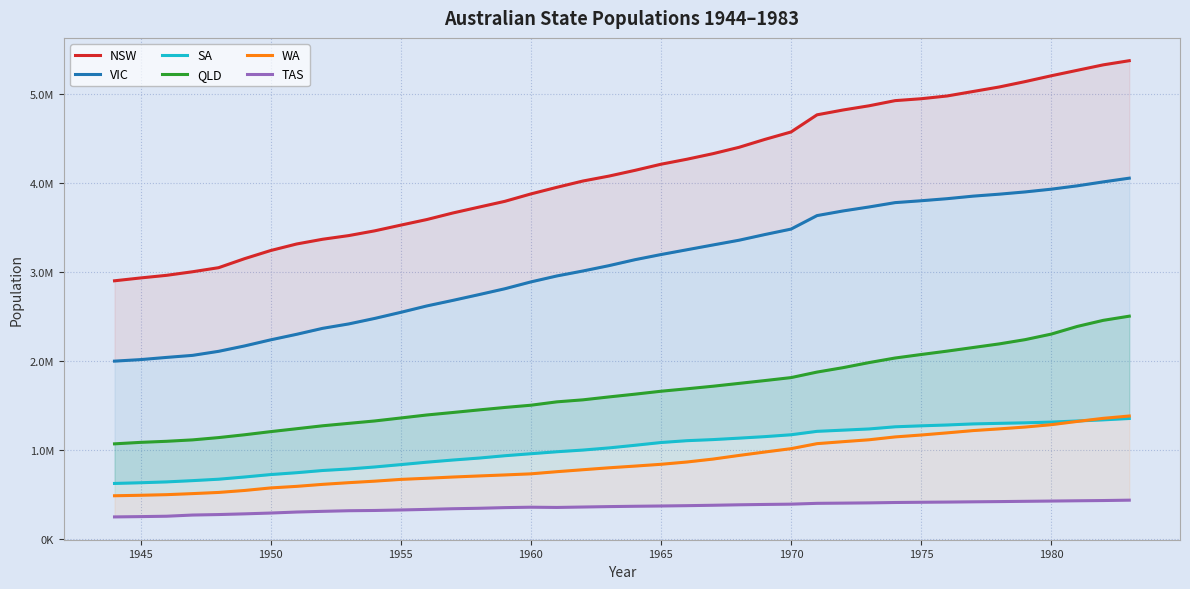

List the series in order of their peak value, lowest first.

TAS, SA, WA, QLD, VIC, NSW